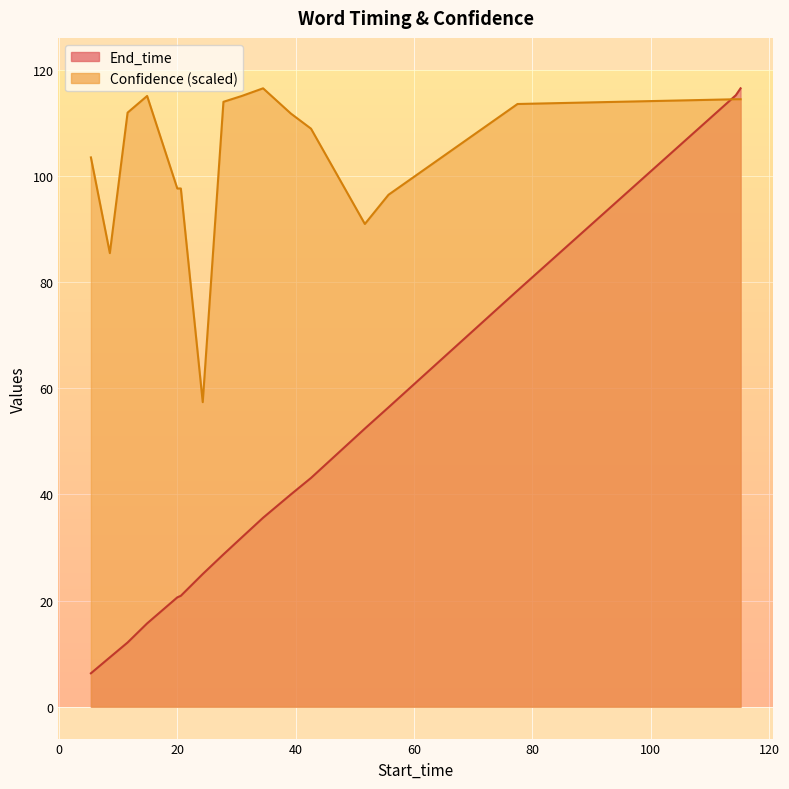

Which series has the widest spread of values?

End_time